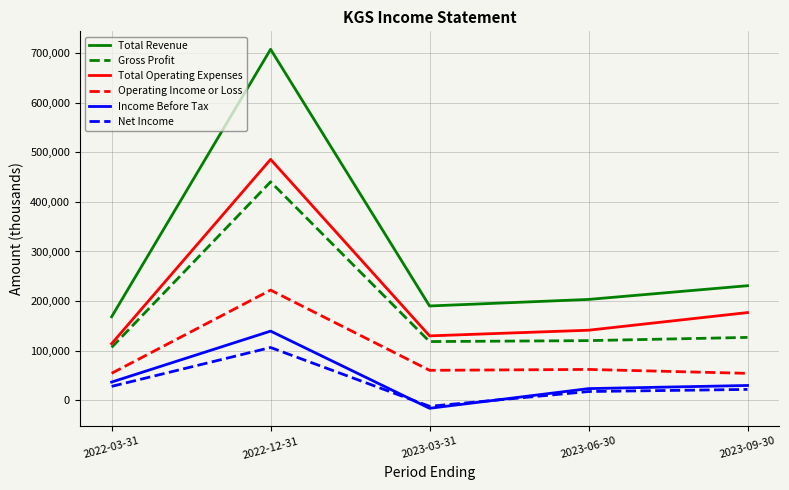

What is the sum of all Operating Income or Loss values?

453000